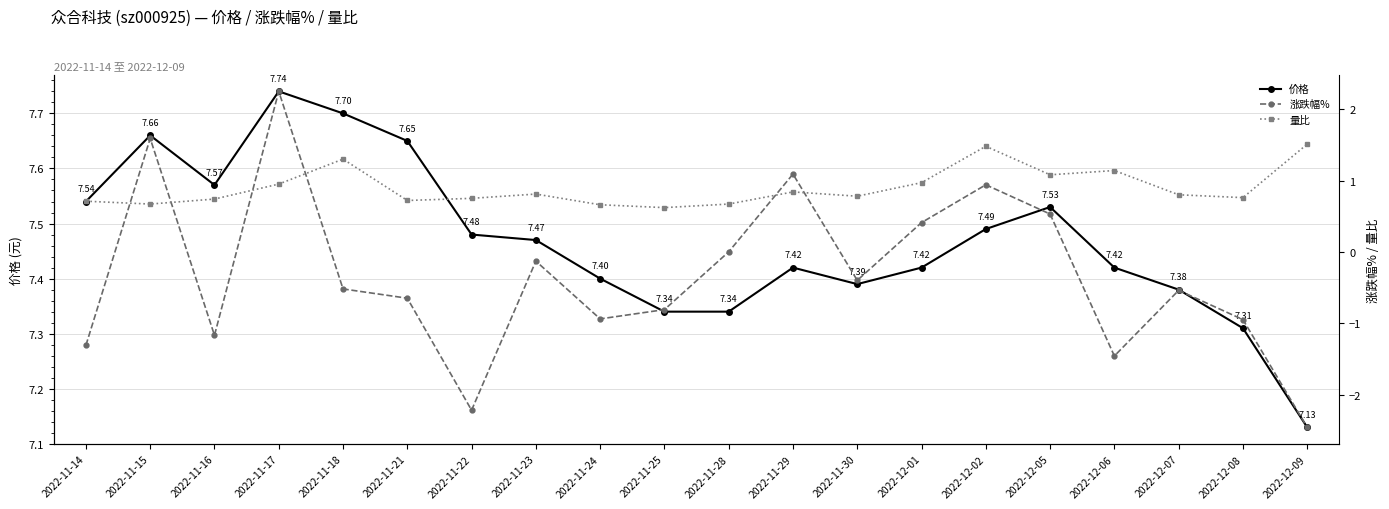

How many values in 涨跌幅% are above zero?

6